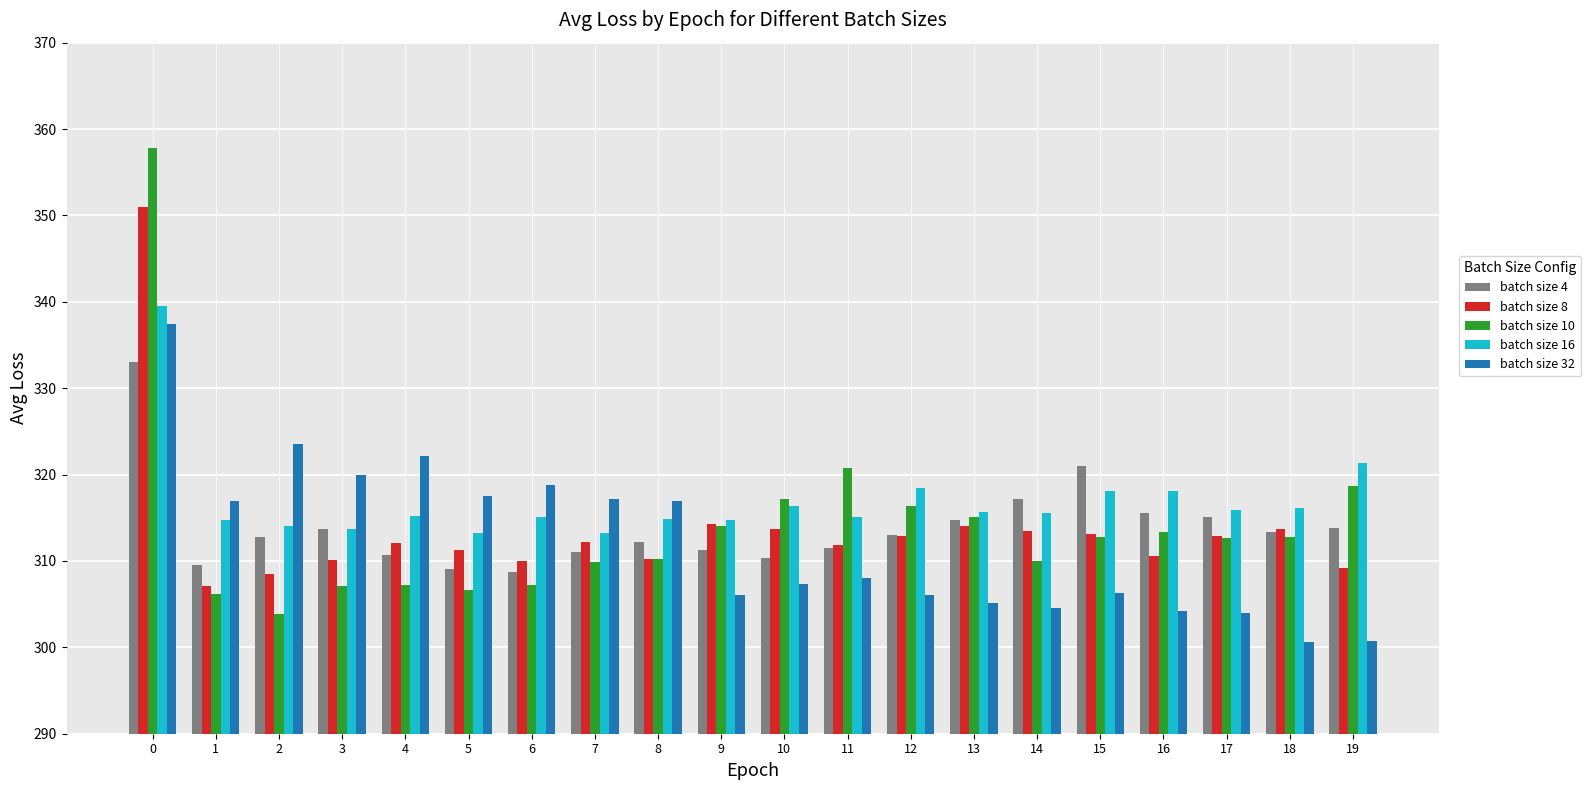

How many data points does each series have?

20